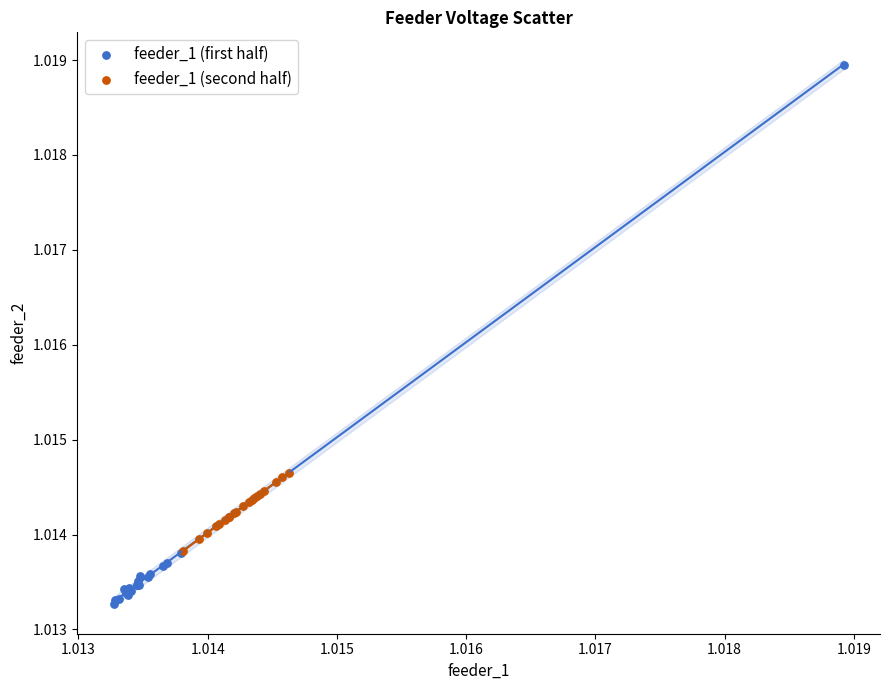

Which series has the largest Y range (max minus min)?

feeder_1 (first half)